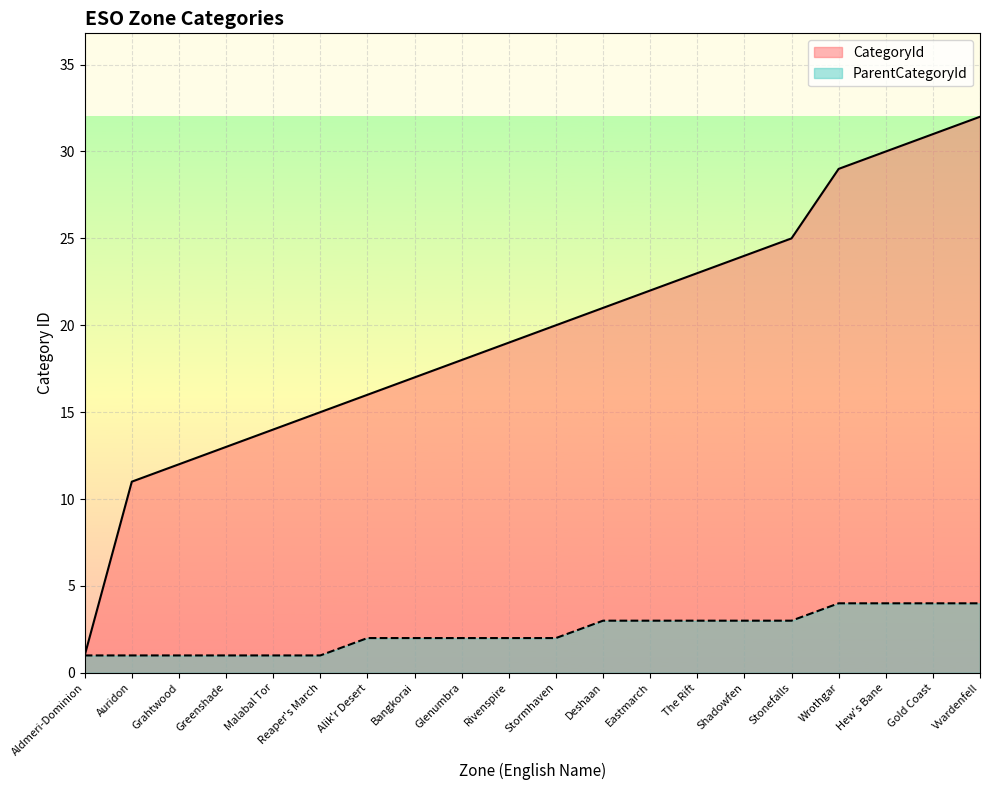

Is the value of CategoryId at Greenshade greater than the value of ParentCategoryId at Eastmarch?

Yes